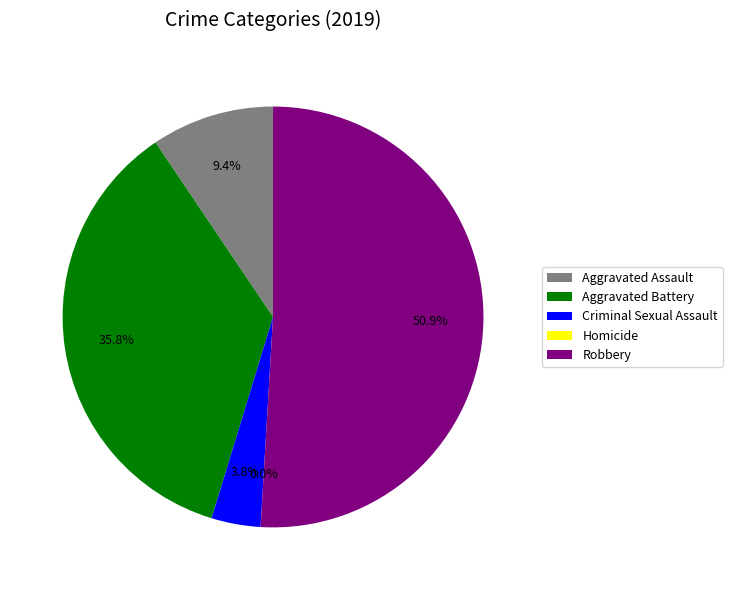

To the nearest percent, what is the difference between the Robbery and Criminal Sexual Assault slice percentages?

47%